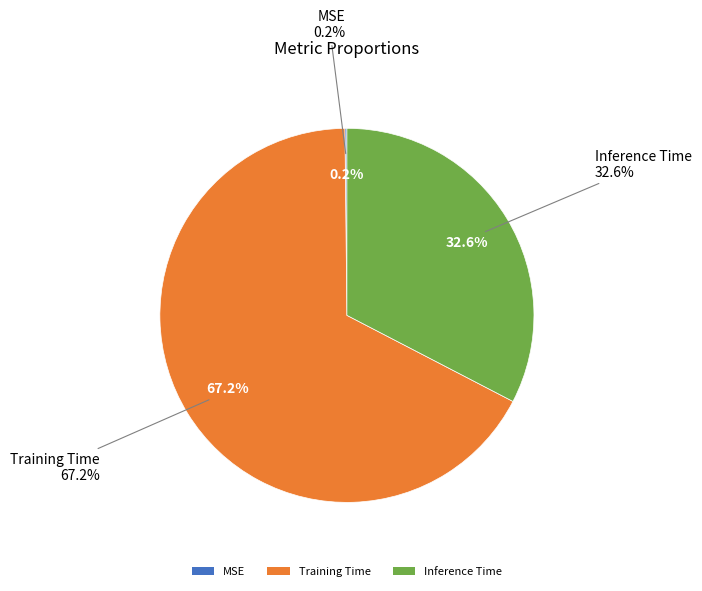

Rank the categories by value from lowest to highest.

MSE, Inference Time, Training Time